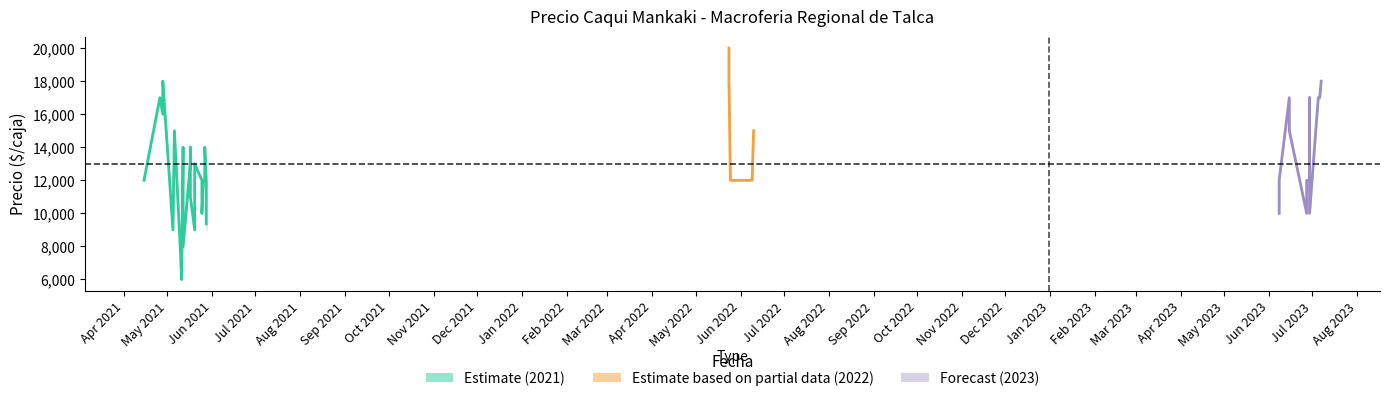

Does the chart display data point markers on the line(s)?

No